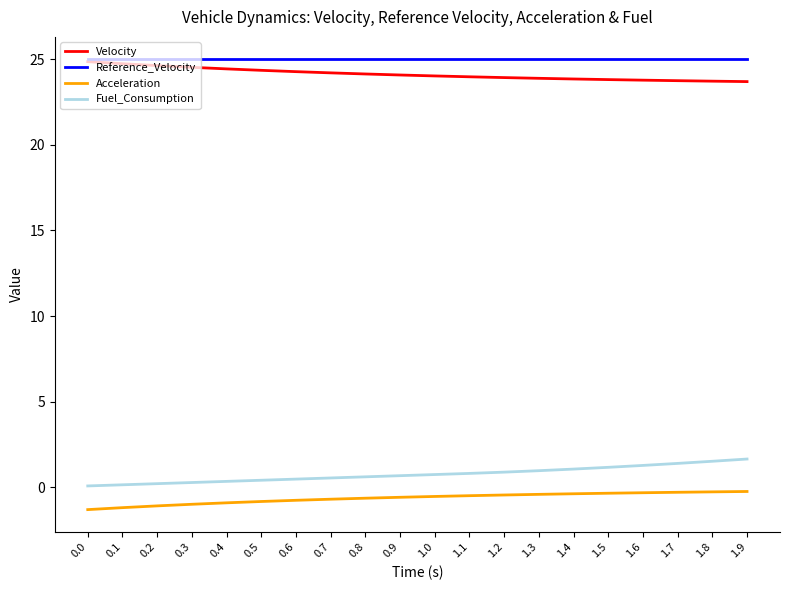

At 1.5, list the series in order from smallest to largest.

Acceleration, Fuel_Consumption, Velocity, Reference_Velocity